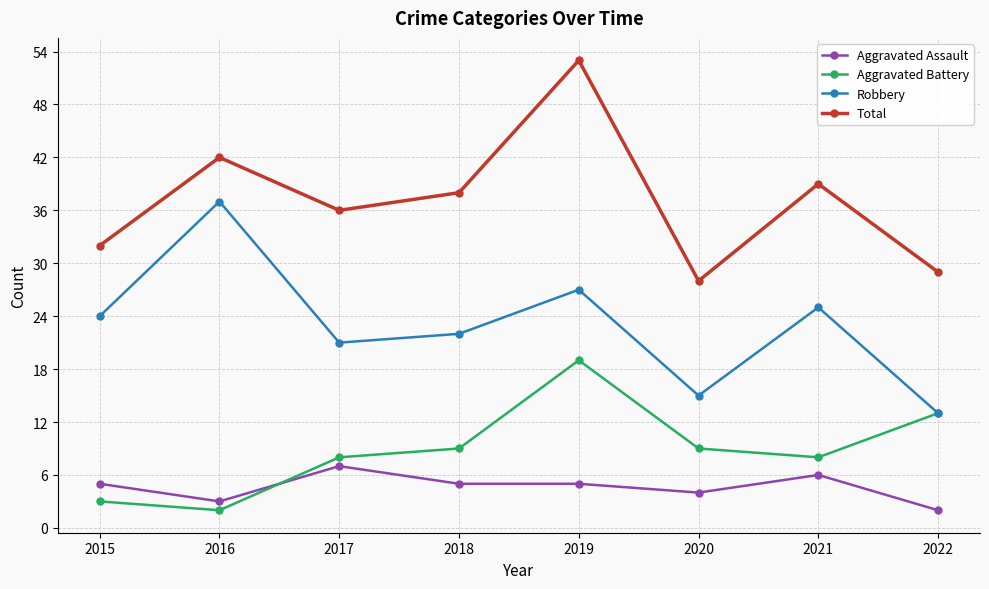

What is the difference between the highest and lowest values at 2015?

29